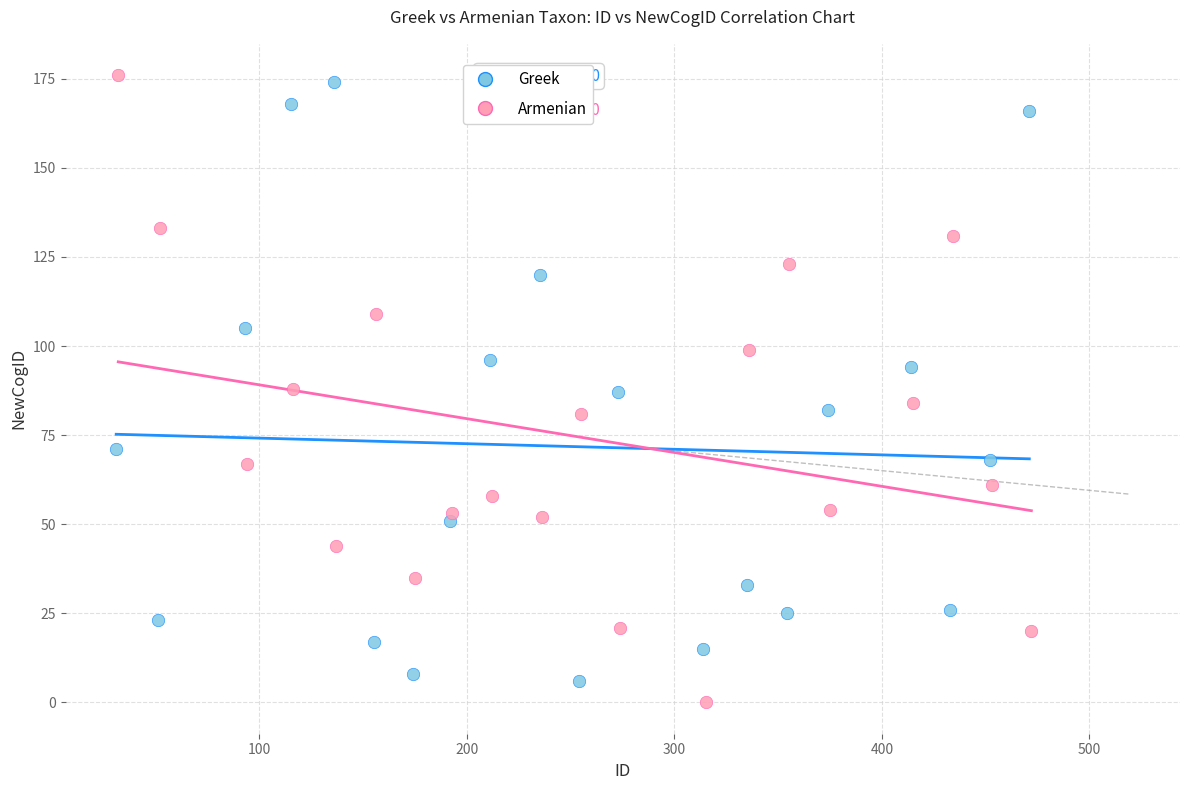

What are all the series names shown in the legend?

Greek, Armenian